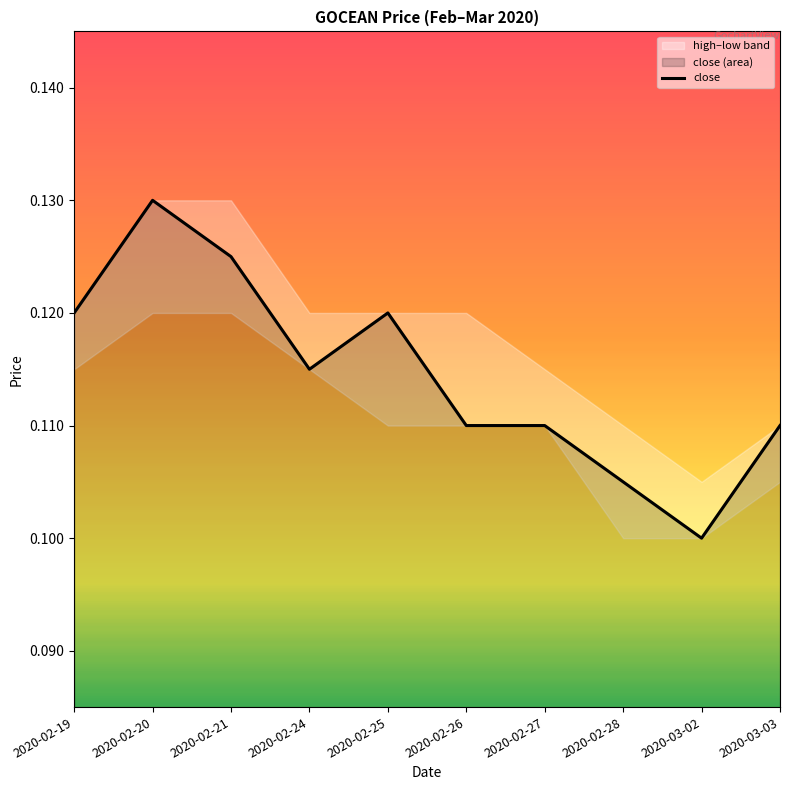

What is the approximate value at 2020-02-21?

0.1